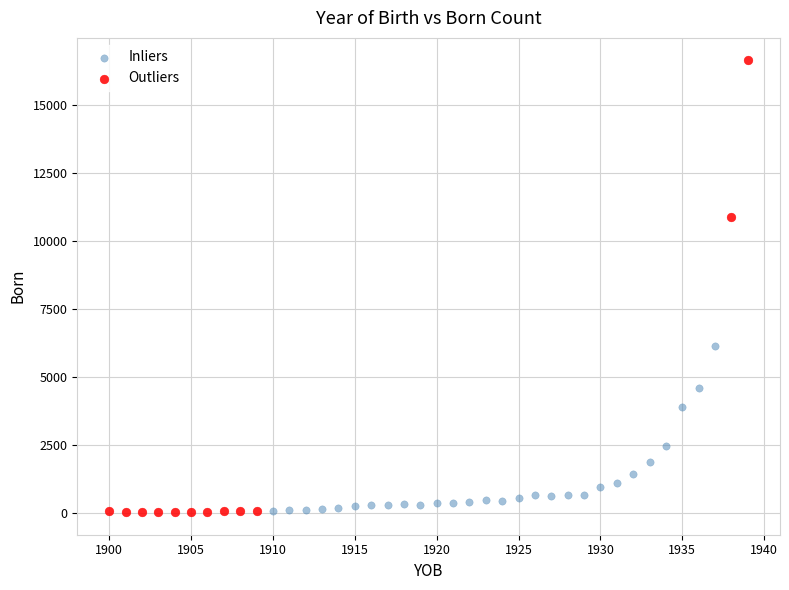

What are all the series names shown in the legend?

Inliers, Outliers